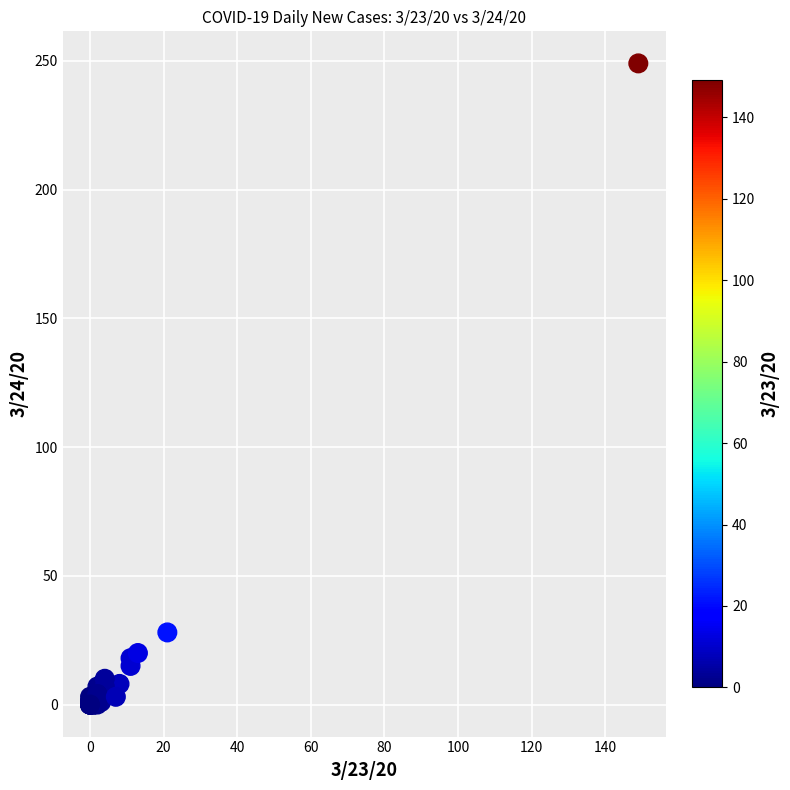

What Y value in the scatter plot is closest to 124?

28